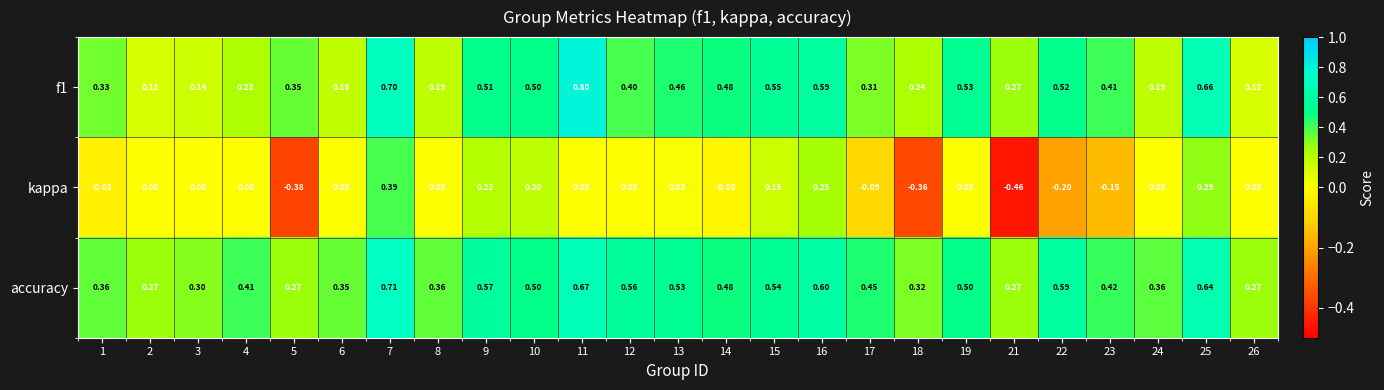

Which series has the largest range (max minus min)?

kappa